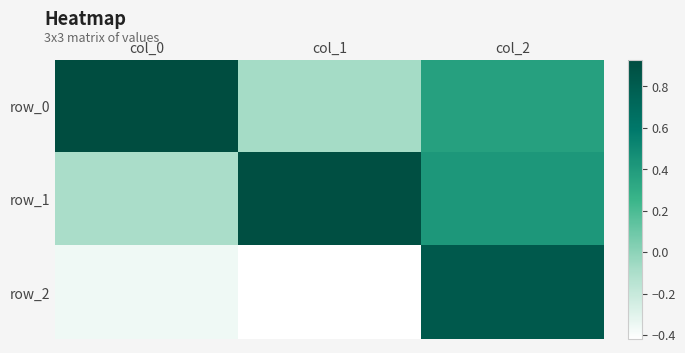

How many values in row_0 are below zero?

1